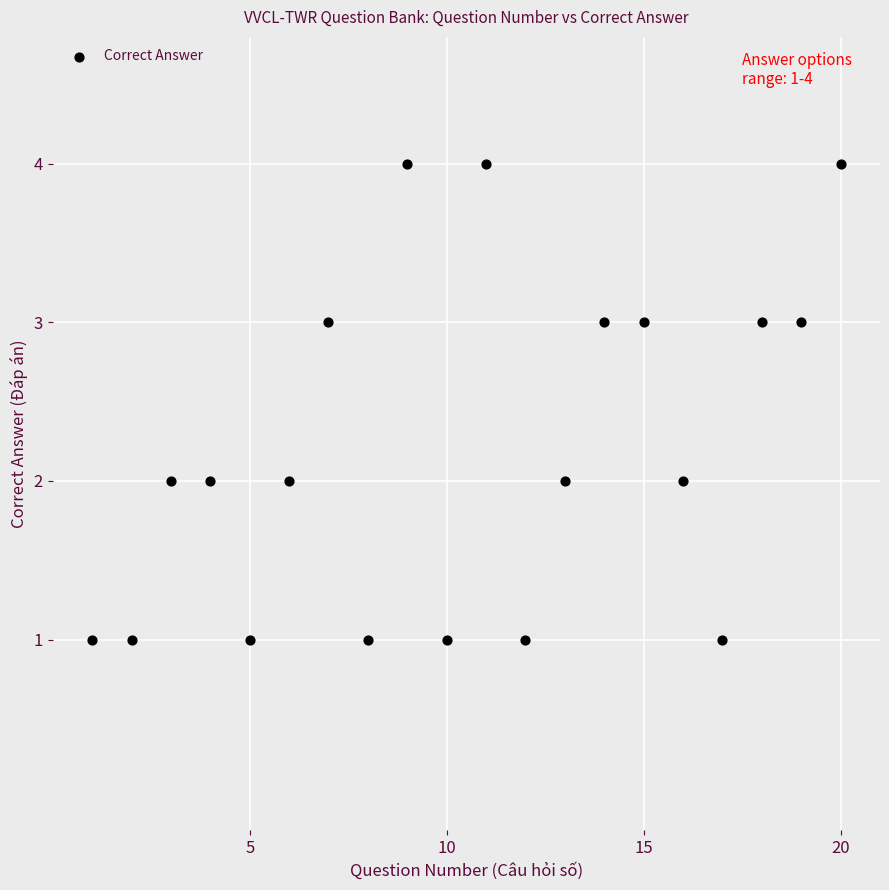

What is the range of Y values (max minus min)?

3